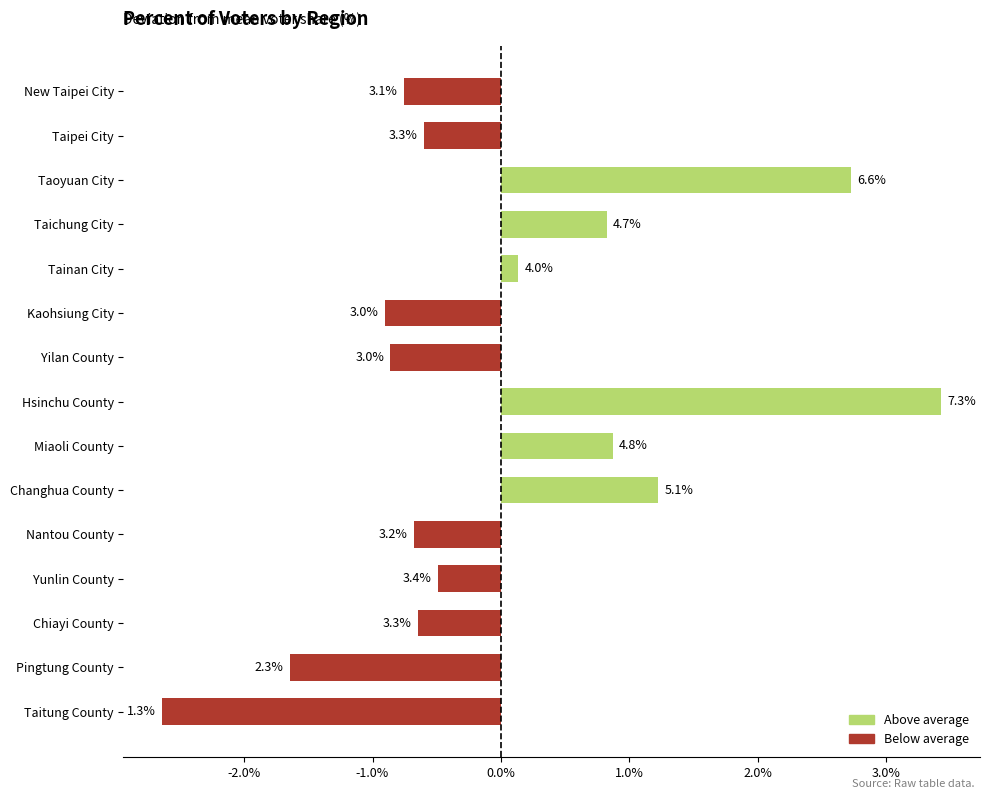

Does the chart contain any negative values?

Yes